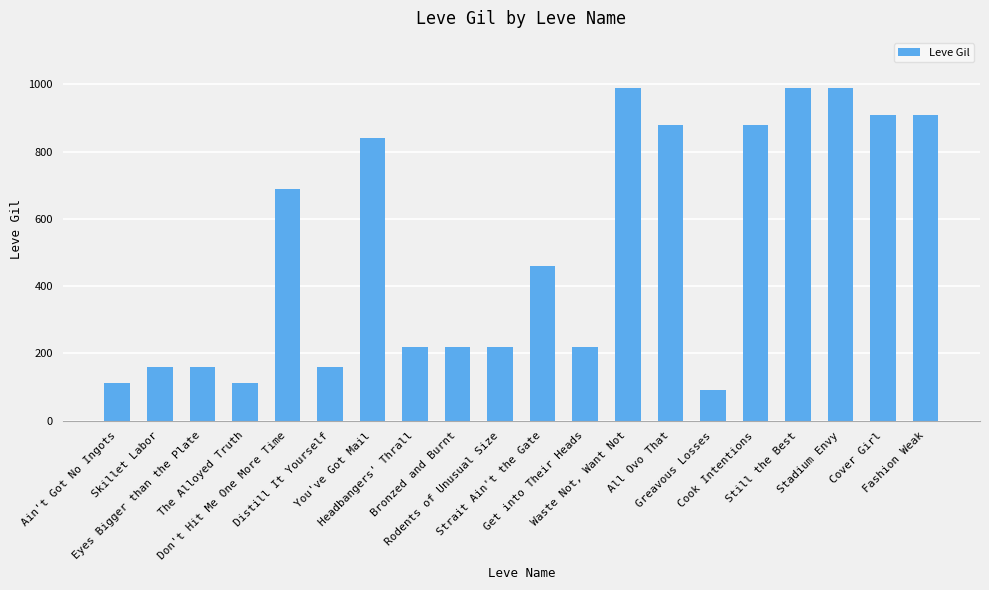

What is the change in value from Eyes Bigger than the Plate to Headbangers' Thrall?

+60